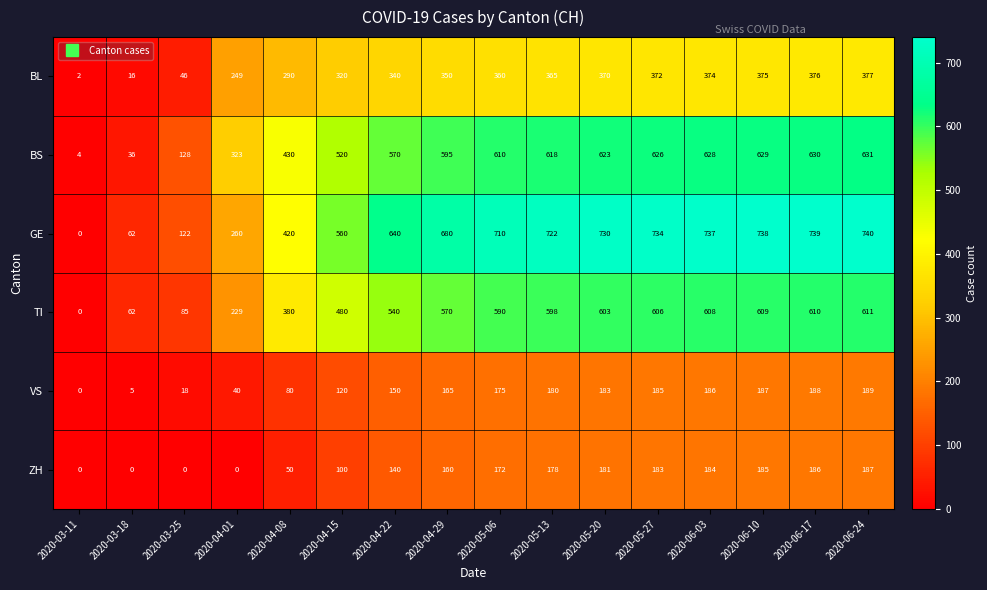

Rank the series by their maximum value, from highest to lowest.

GE, BS, TI, BL, VS, ZH